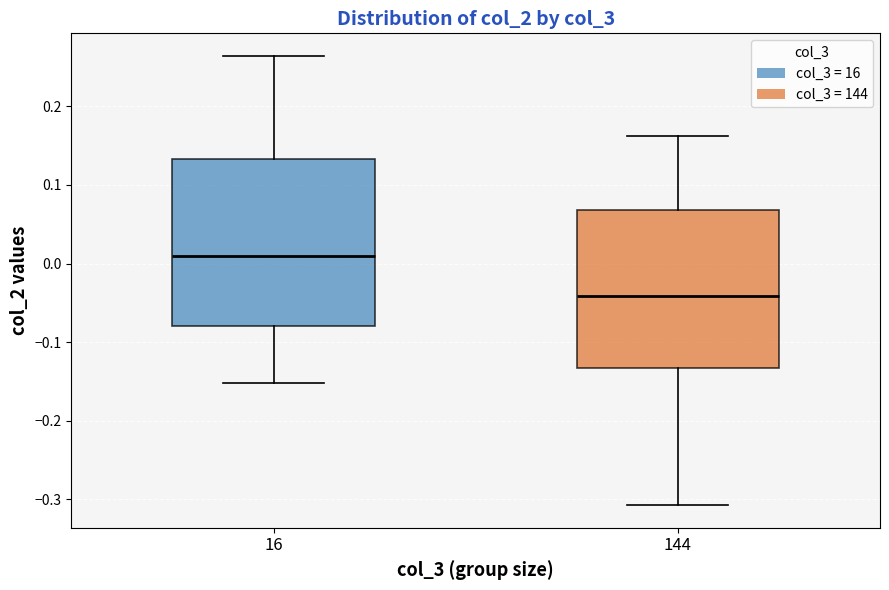

Where does the upper whisker of the box at x = 144 end on the y-axis? The values are not printed on the chart, so give them approximately, as read against the axis.

0.16